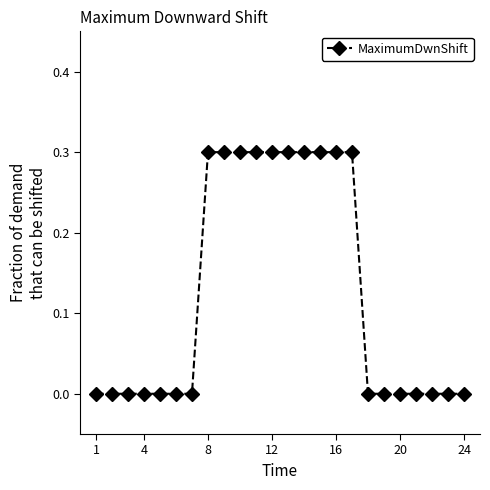

What is the difference between the maximum and minimum values?

0.3